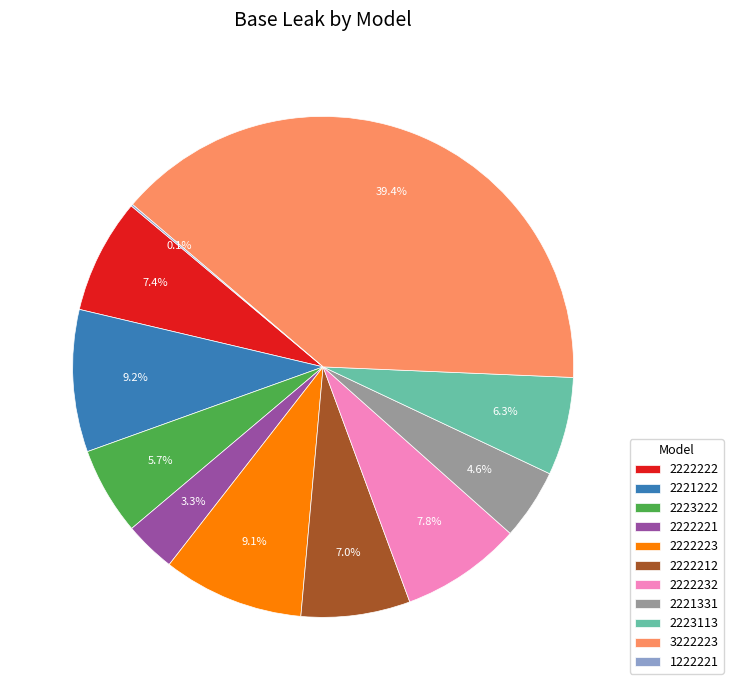

What is the largest slice in the pie chart?

3222223